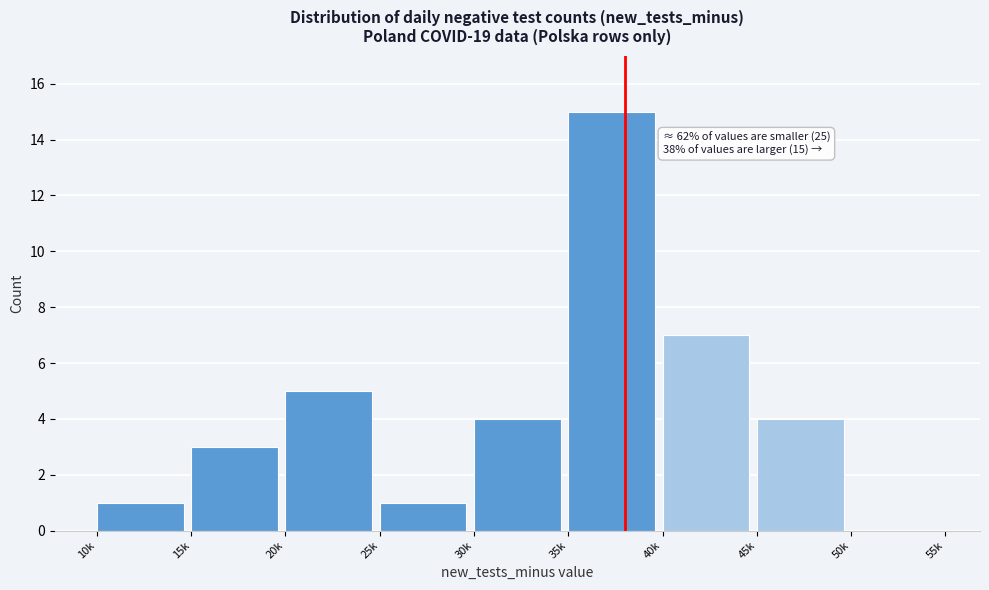

Reading right to left, list all the values displayed in this chart.

50k=0	45k=4	40k=7	35k=15	30k=4	25k=1	20k=5	15k=3	10k=1